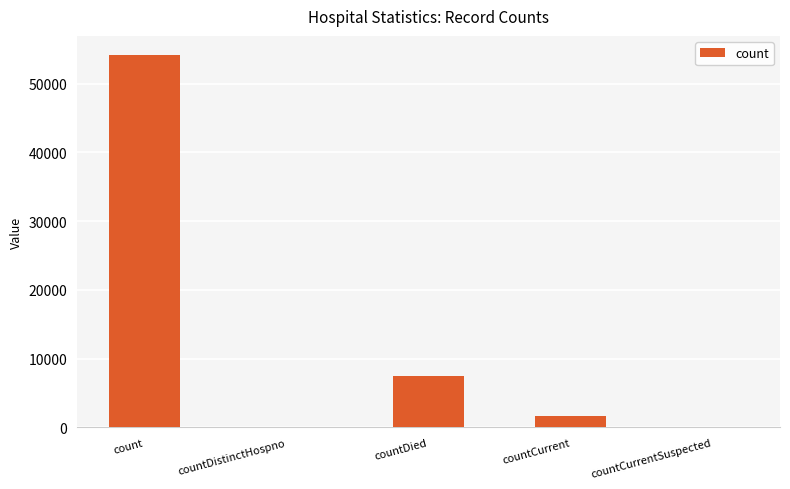

Which category has the highest value across all series?

count